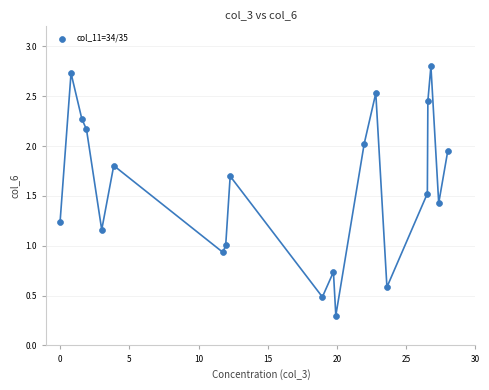

What is the range of X values (max minus min)?

28.0